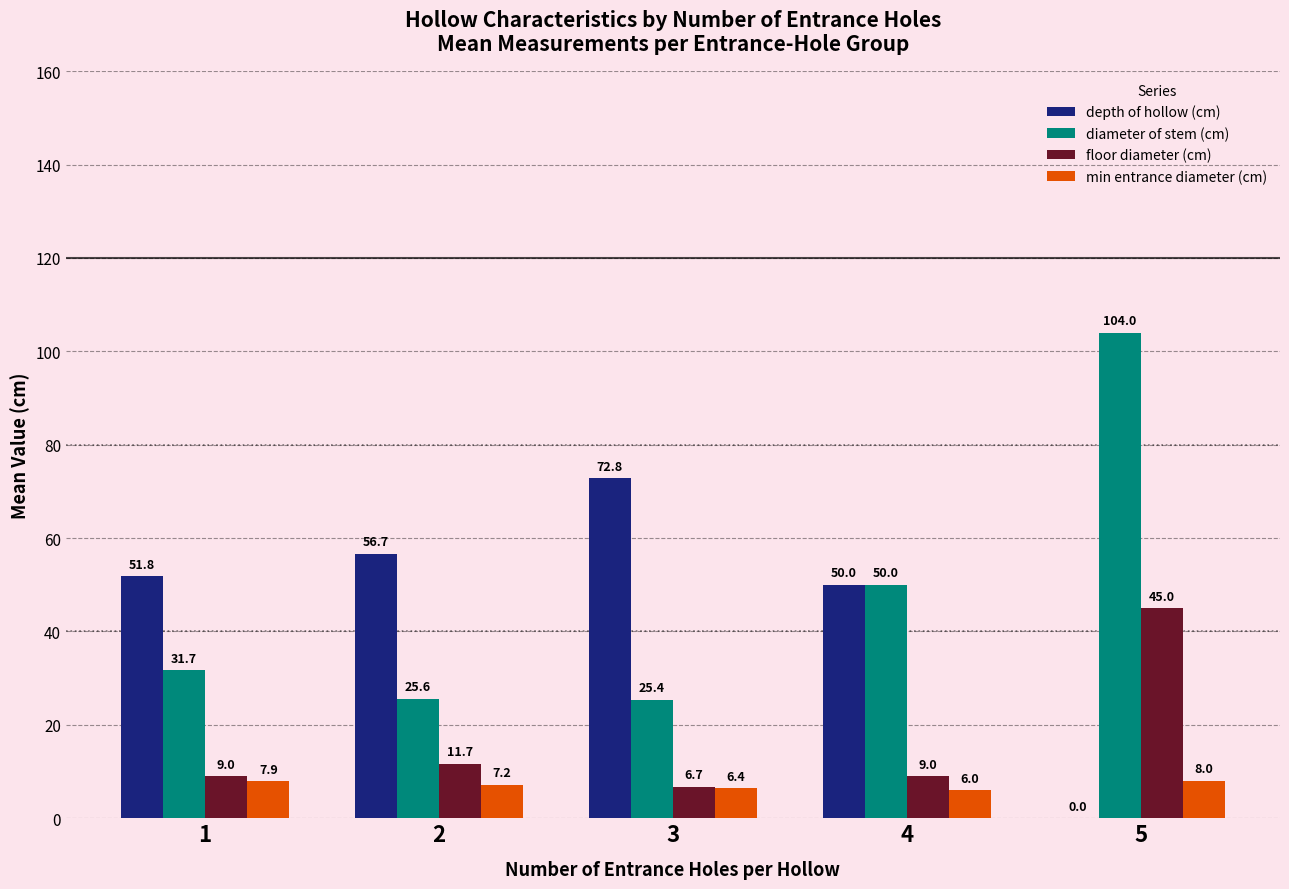

What is the spread (max minus min) of values at 4?

44.0